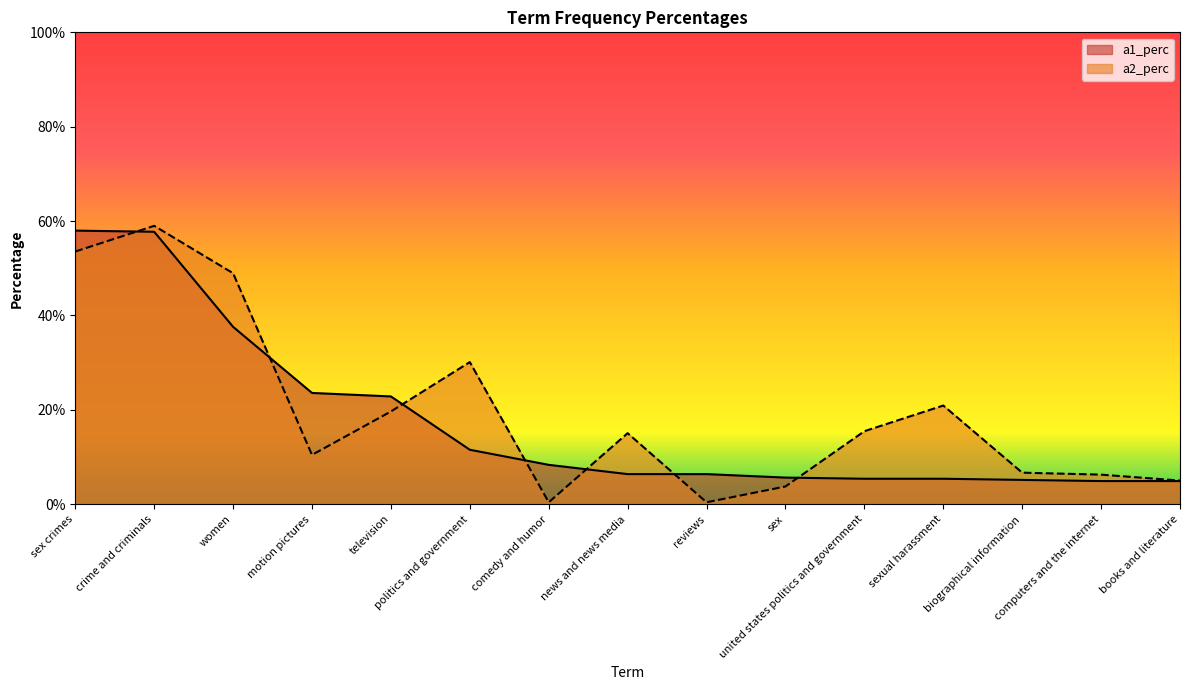

At how many categories does at least one series exceed 0?

15